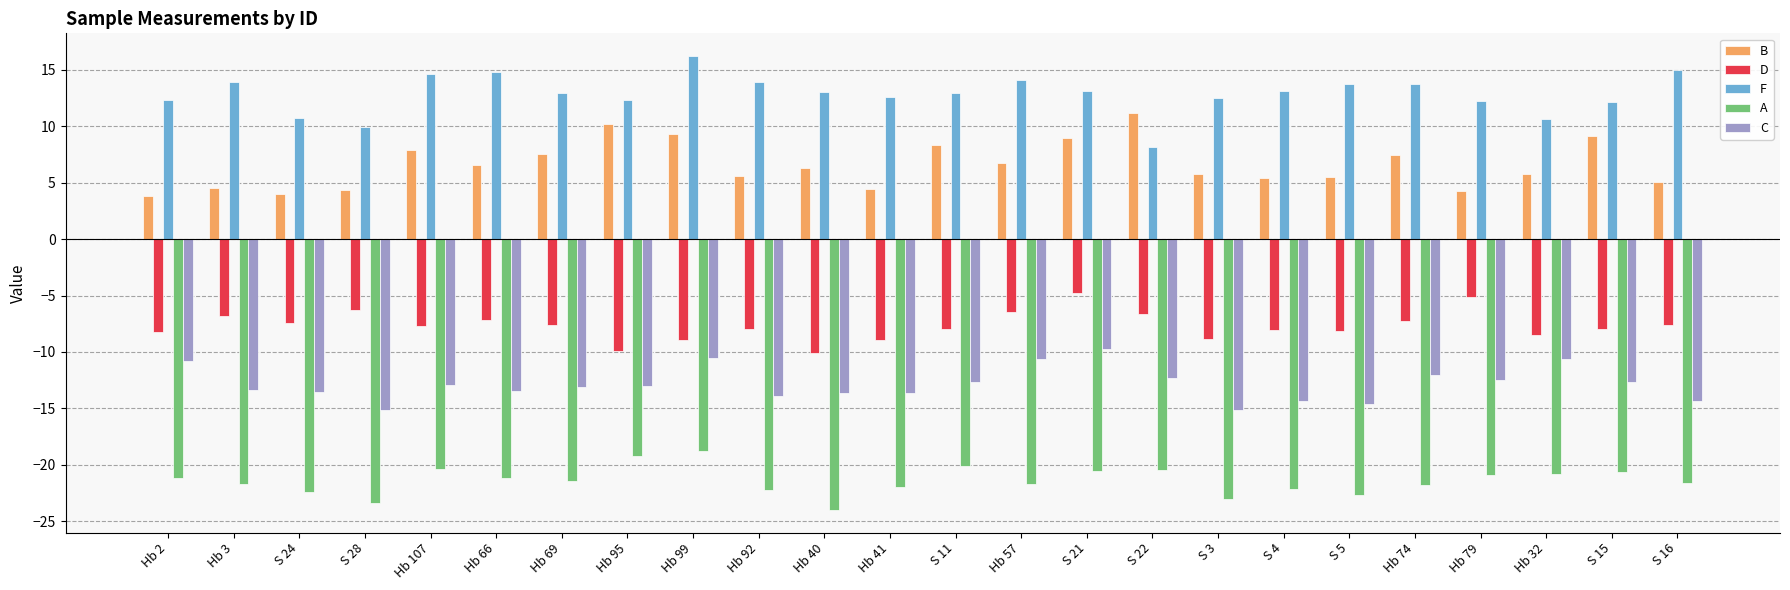

Is the value of B at Hb 2 greater than the value of F at S 28?

No